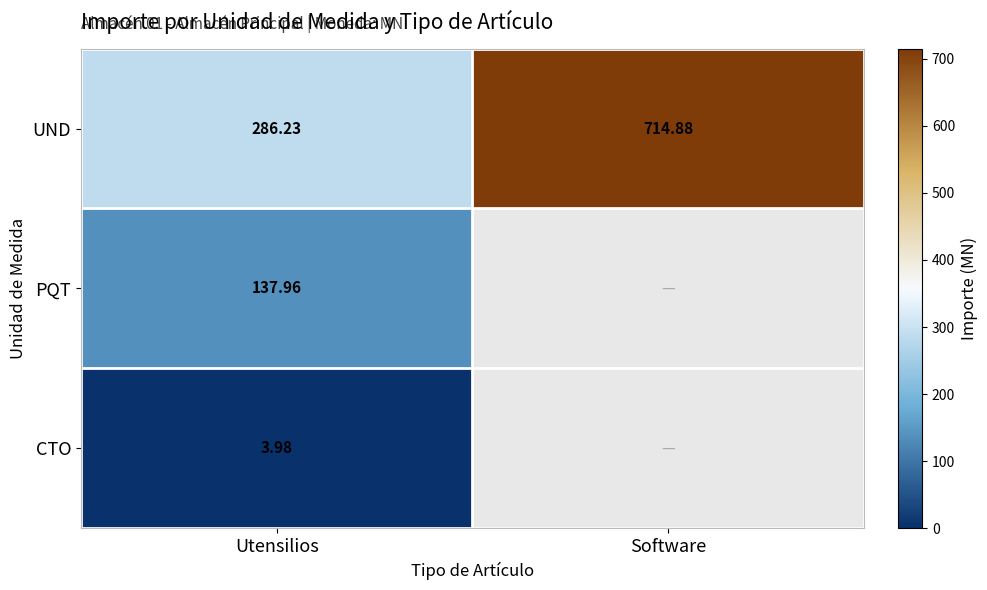

How many data points in UND are less than 714?

1